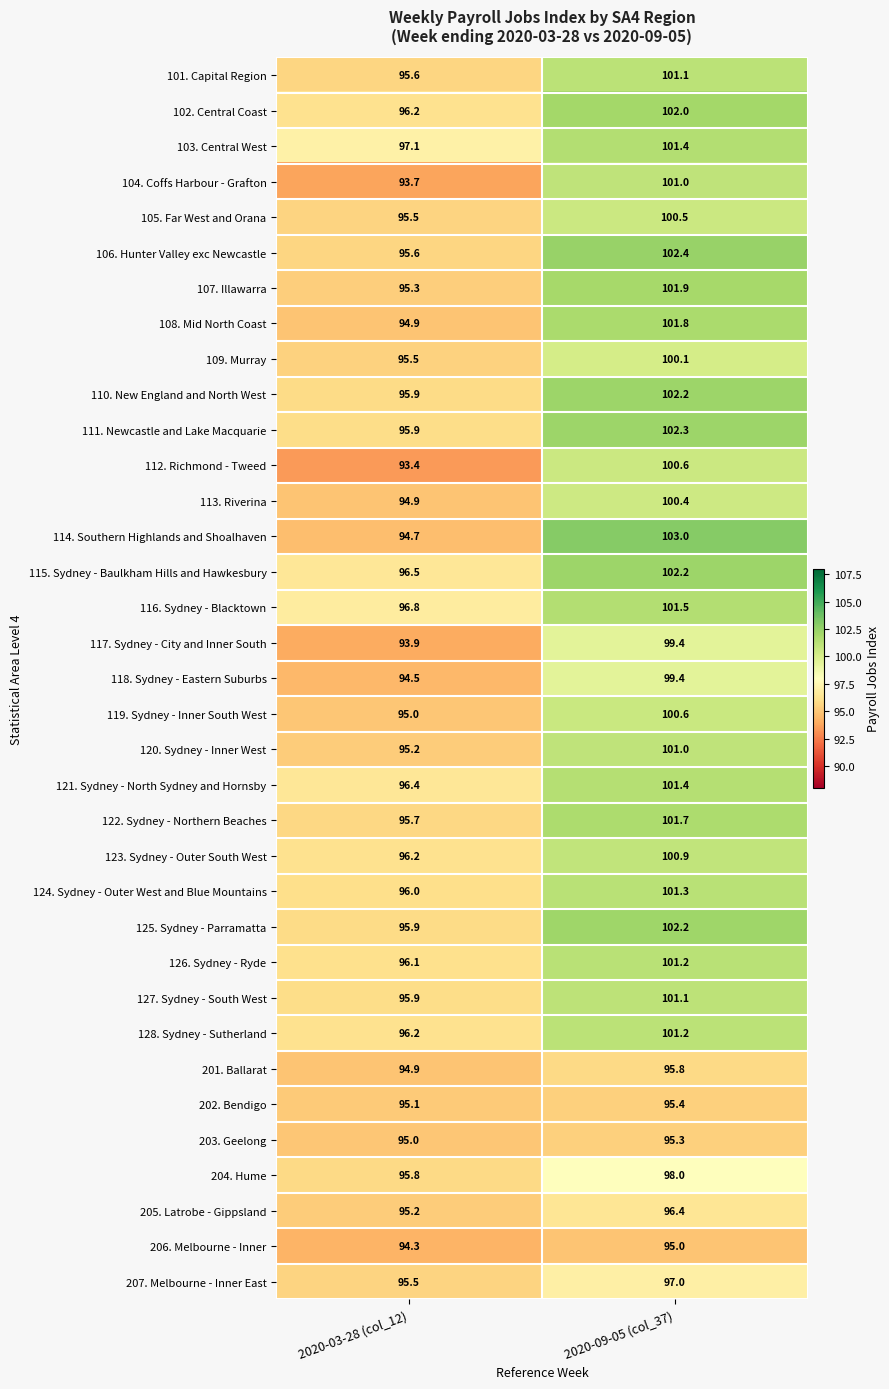

Which series has the largest total across all categories?

115. Sydney - Baulkham Hills and Hawkesbury